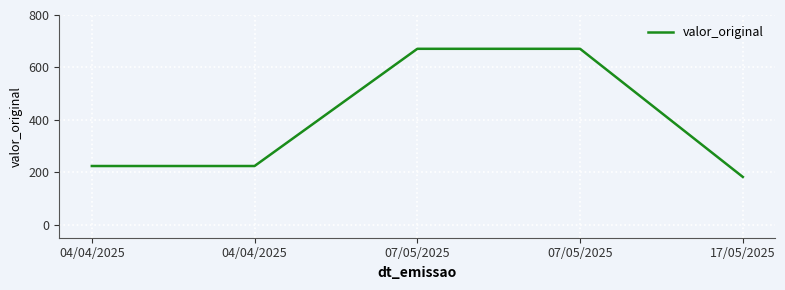

At which label is the value closest to 426?

04/04/2025